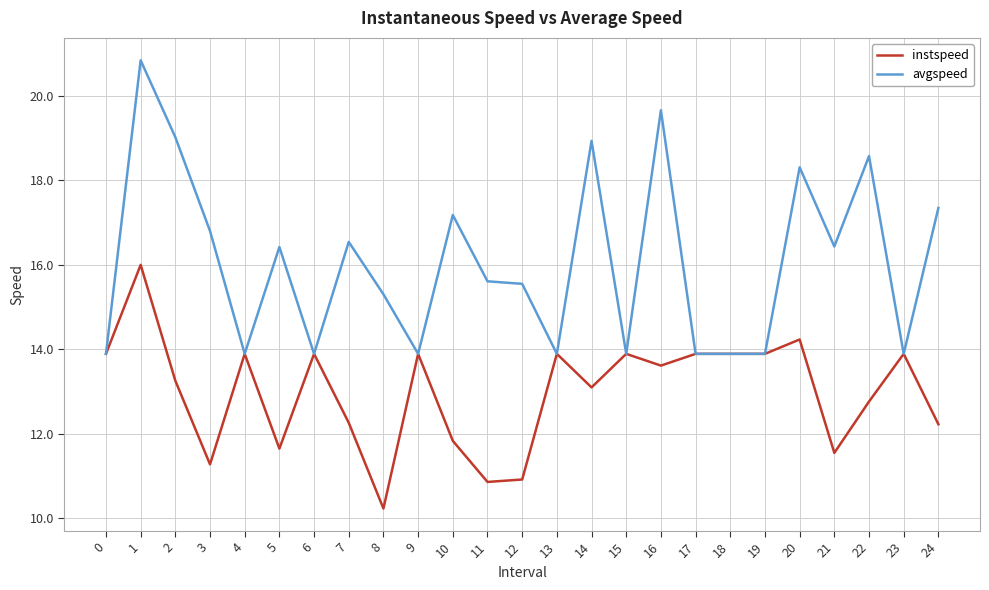

Which series has the largest range (max minus min)?

avgspeed